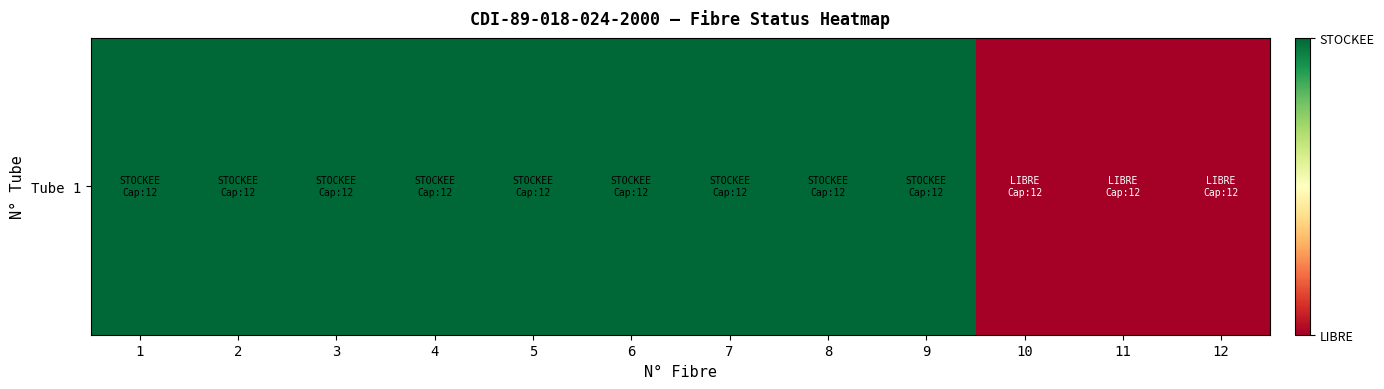

List the labels in order of value, largest first.

1, 2, 3, 4, 5, 6, 7, 8, 9, 10, 11, 12